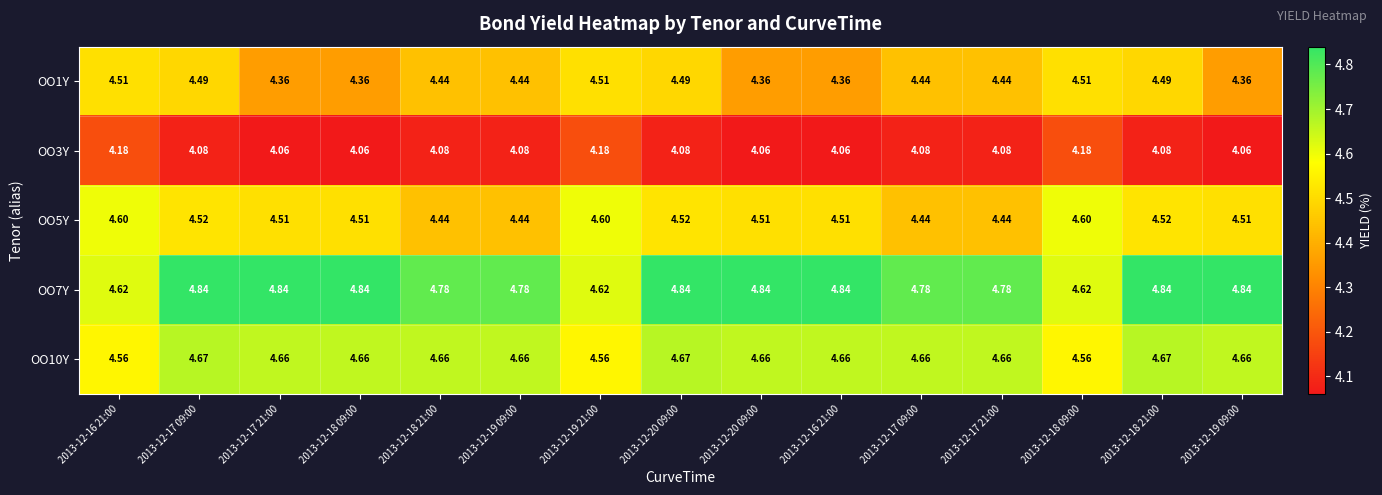

At how many categories does at least one series exceed 4?

15